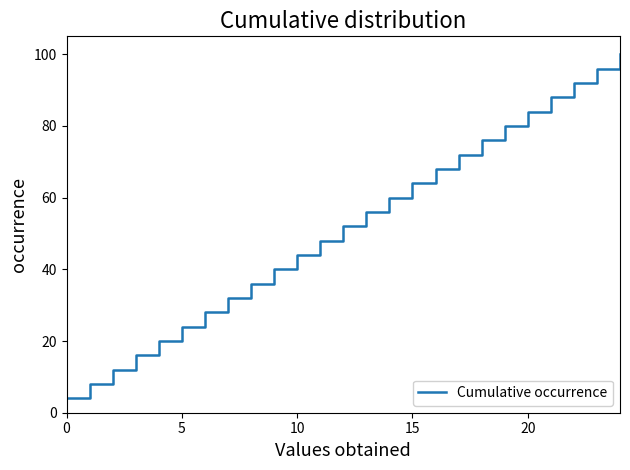

What is the greatest value displayed?

100.0